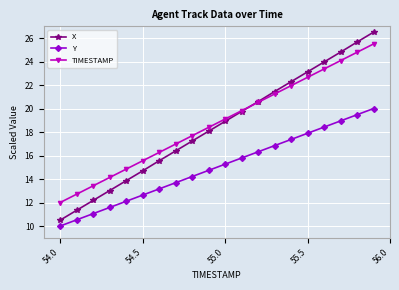

What is the value of the X point at the 5th from the left?

13.9